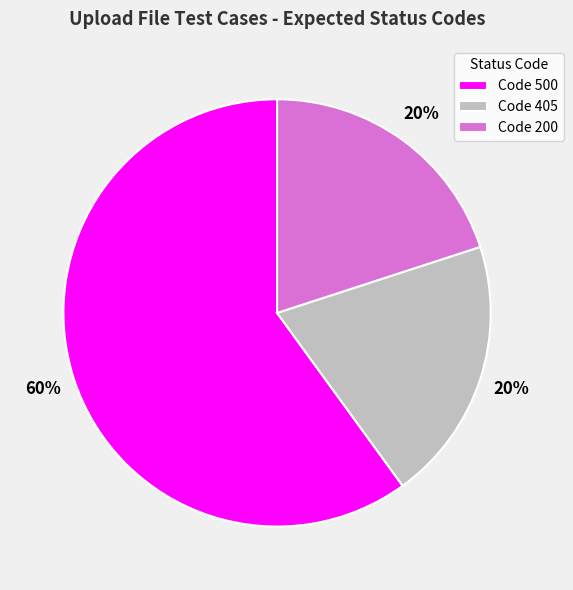

To the nearest percent, what portion does Code 405 represent?

20%